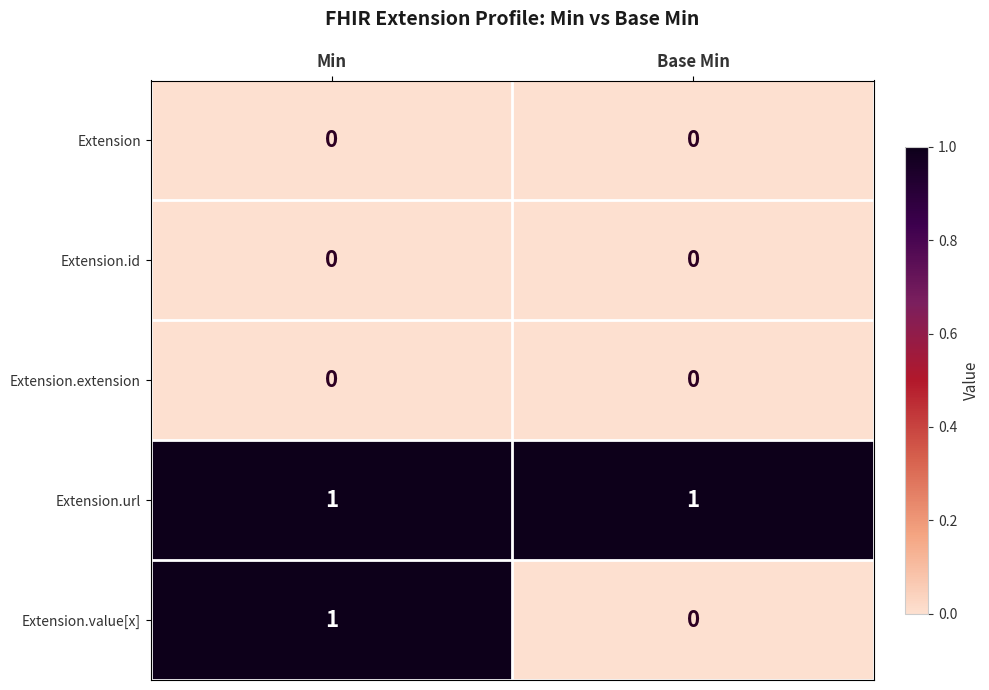

Reading left to right, list all the values displayed in this chart.

Extension: Min=0	Base Min=0
Extension.id: Min=0	Base Min=0
Extension.extension: Min=0	Base Min=0
Extension.url: Min=1	Base Min=1
Extension.value[x]: Min=1	Base Min=0